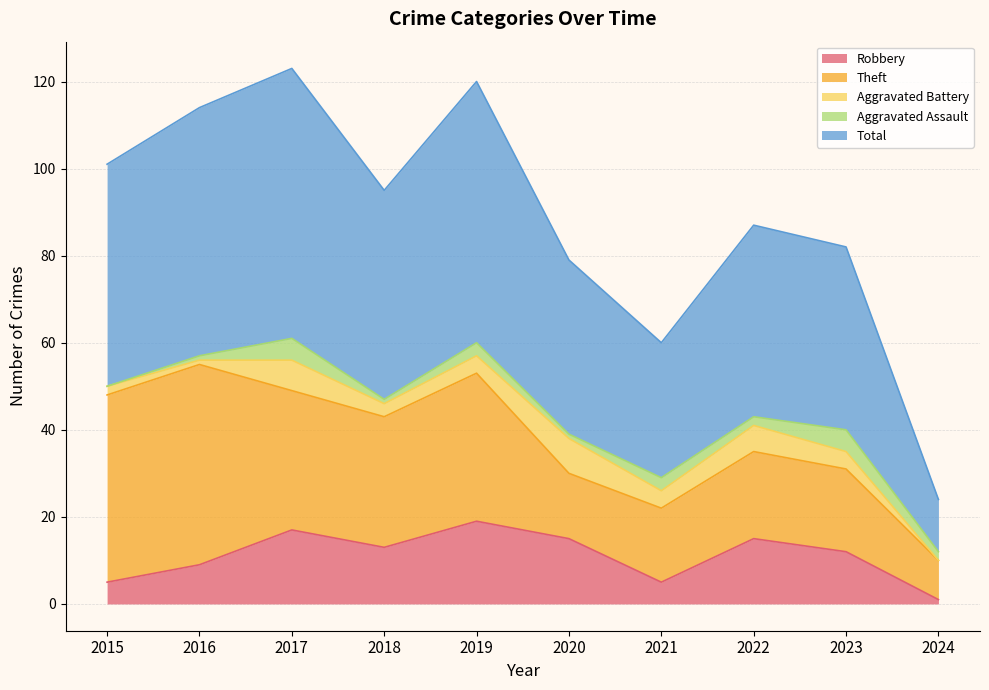

At which label is Aggravated Assault closest to 2?

2022